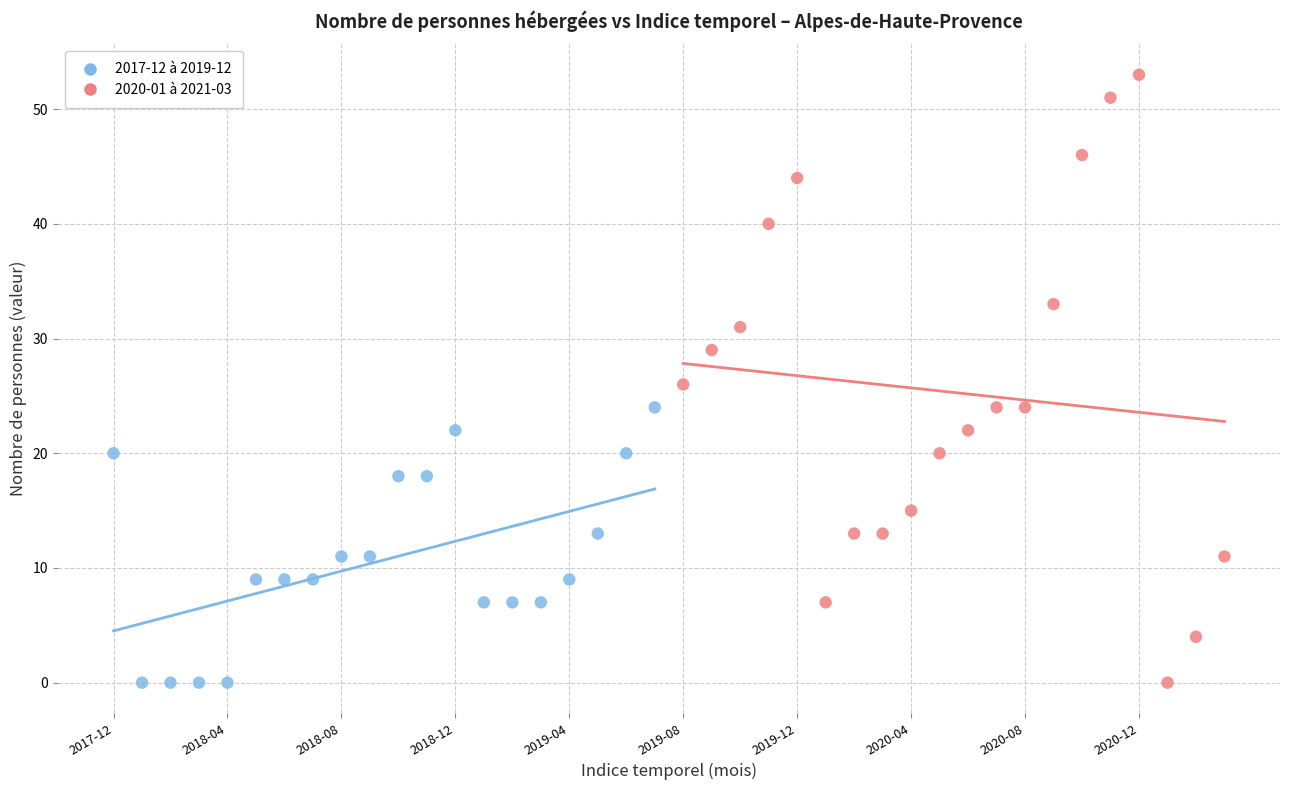

Which series contains the highest Y value?

2020-01 à 2021-03